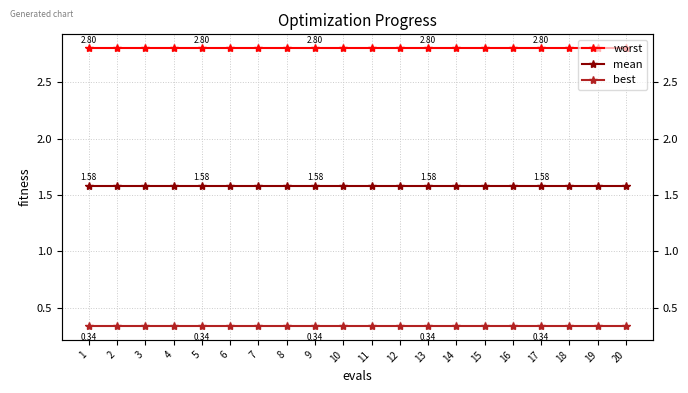

Reading left to right, transcribe all the data shown in this chart.

worst: 2.8	2.8	2.8	2.8	2.8	2.8	2.8	2.8	2.8	2.8	2.8	2.8	2.8	2.8	2.8	2.8	2.8	2.8	2.8	2.8
mean: 1.6	1.6	1.6	1.6	1.6	1.6	1.6	1.6	1.6	1.6	1.6	1.6	1.6	1.6	1.6	1.6	1.6	1.6	1.6	1.6
best: 0.3	0.3	0.3	0.3	0.3	0.3	0.3	0.3	0.3	0.3	0.3	0.3	0.3	0.3	0.3	0.3	0.3	0.3	0.3	0.3